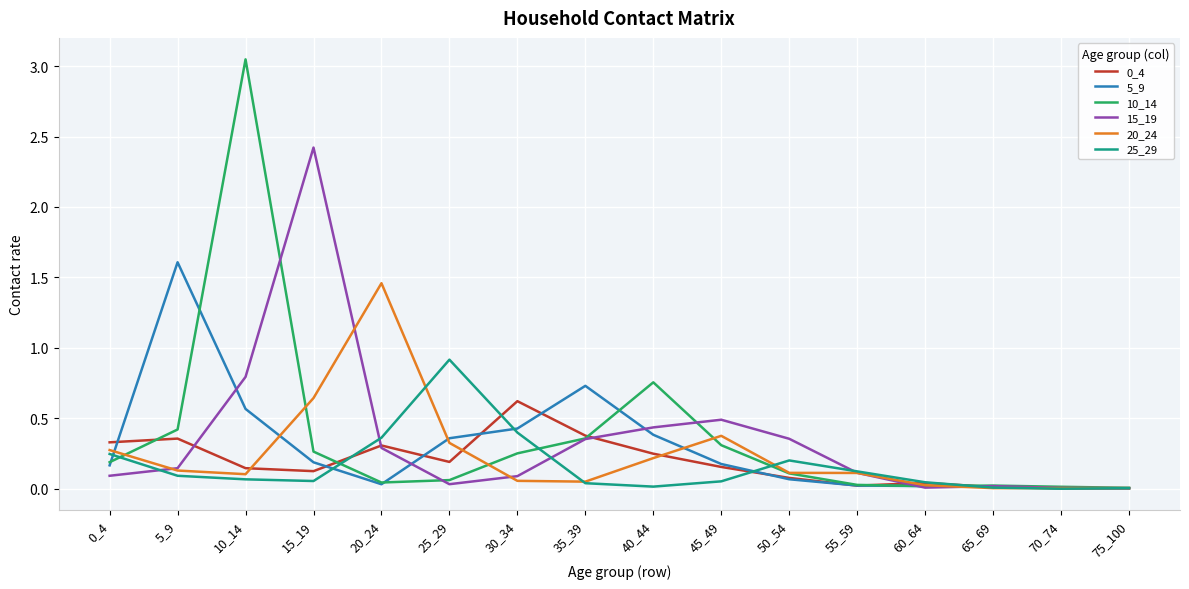

At which label does 5_9 reach its peak?

5_9